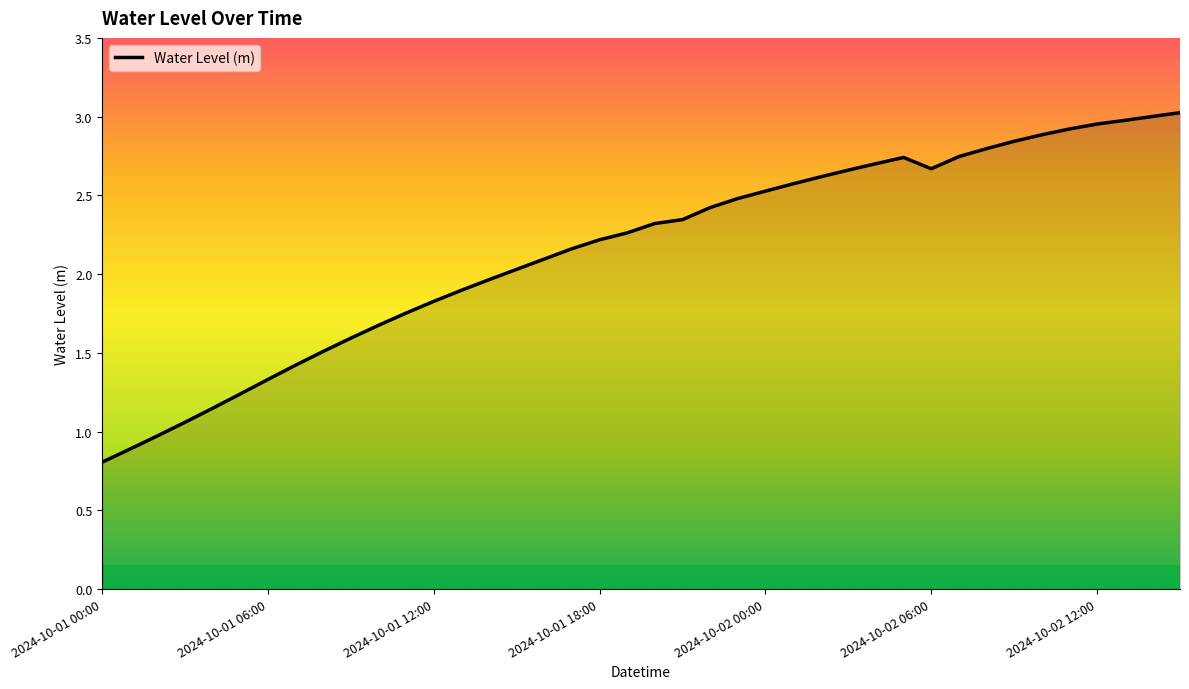

What is the minimum value shown in the chart?

0.8